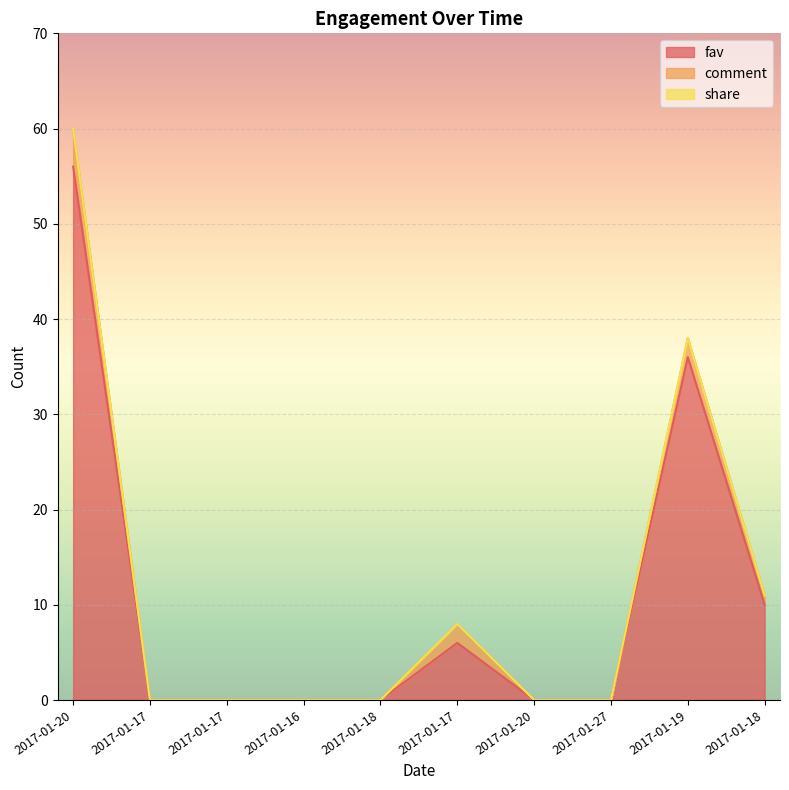

Which series has the largest range (max minus min)?

fav